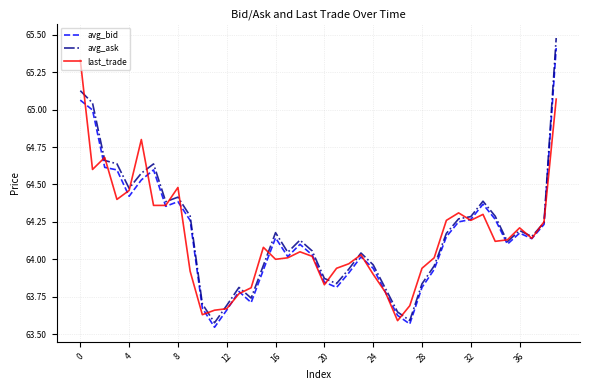

Which series has the widest spread of values?

avg_ask